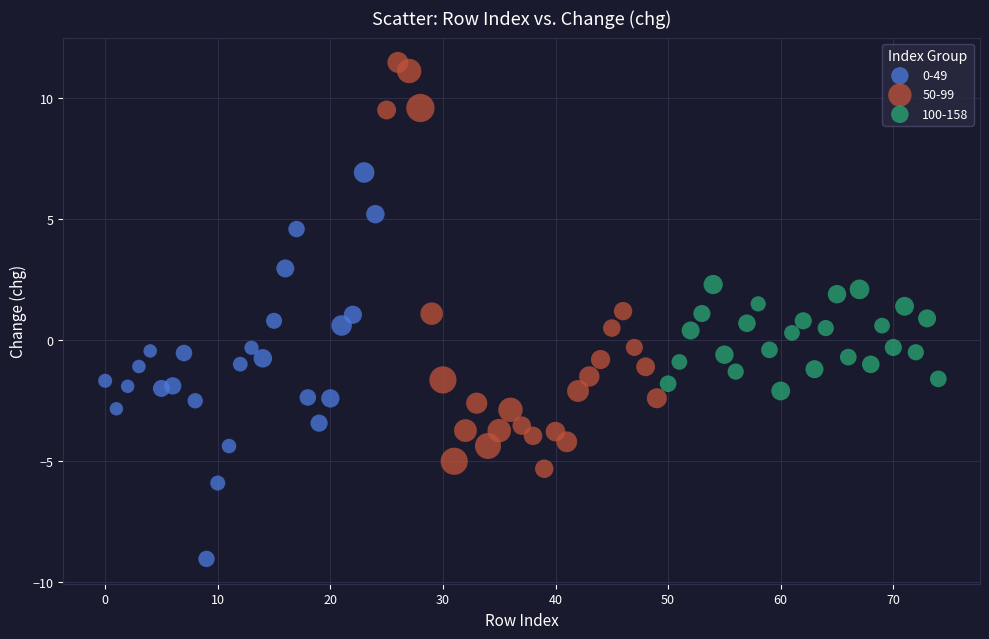

Which series contains the lowest Y value?

0-49